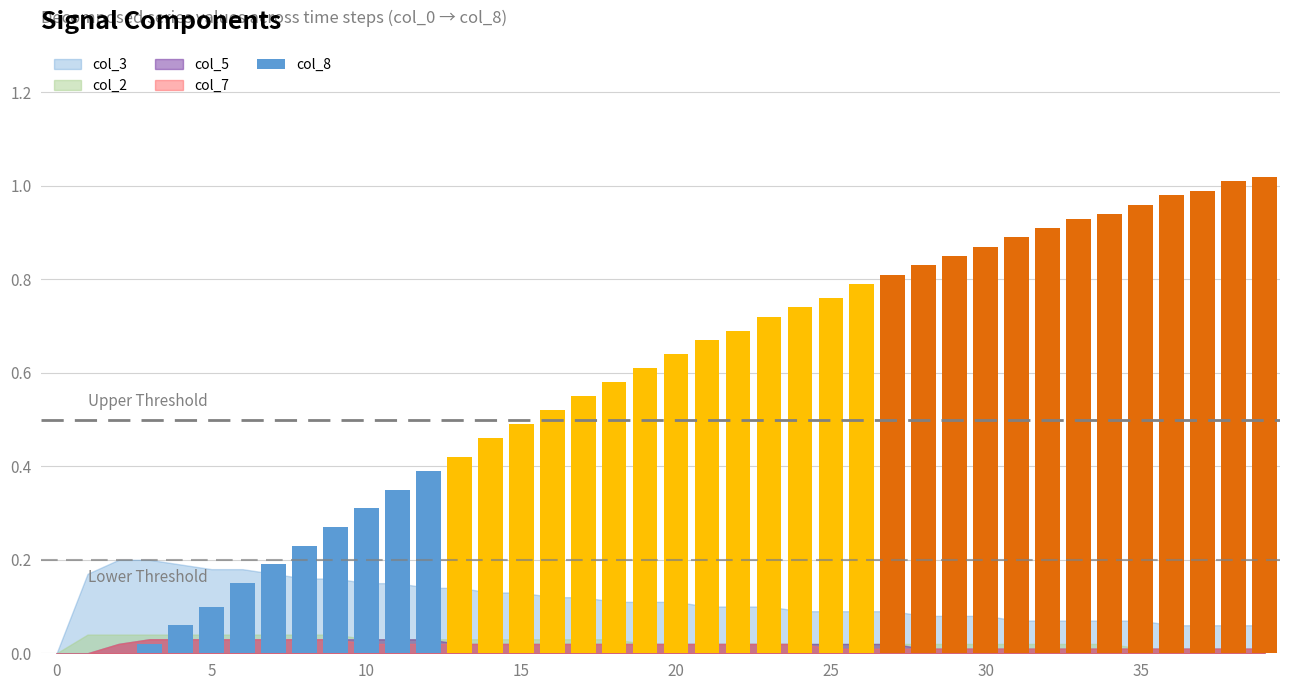

Are the bars grouped side by side (vs. stacked)?

No